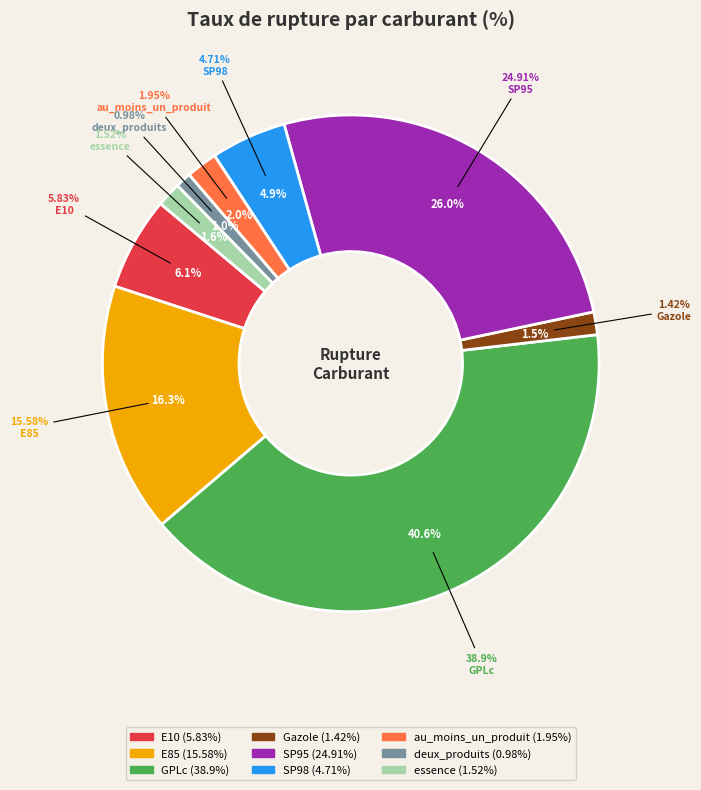

Combined, what portion of the pie is deux_produits and E10?

7.1%